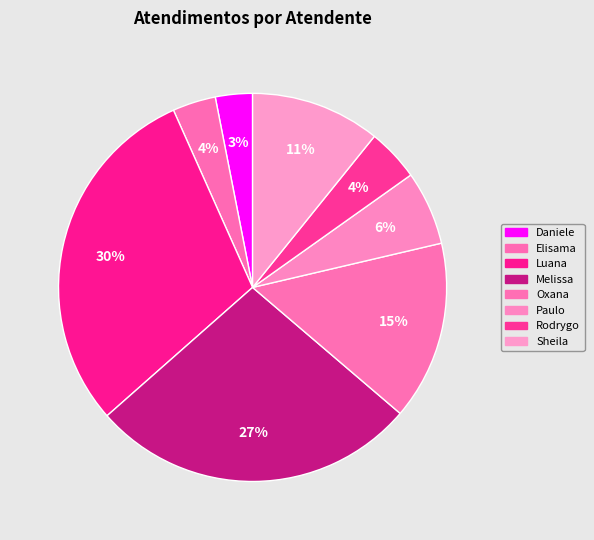

Which category has the smallest portion of the pie?

Daniele